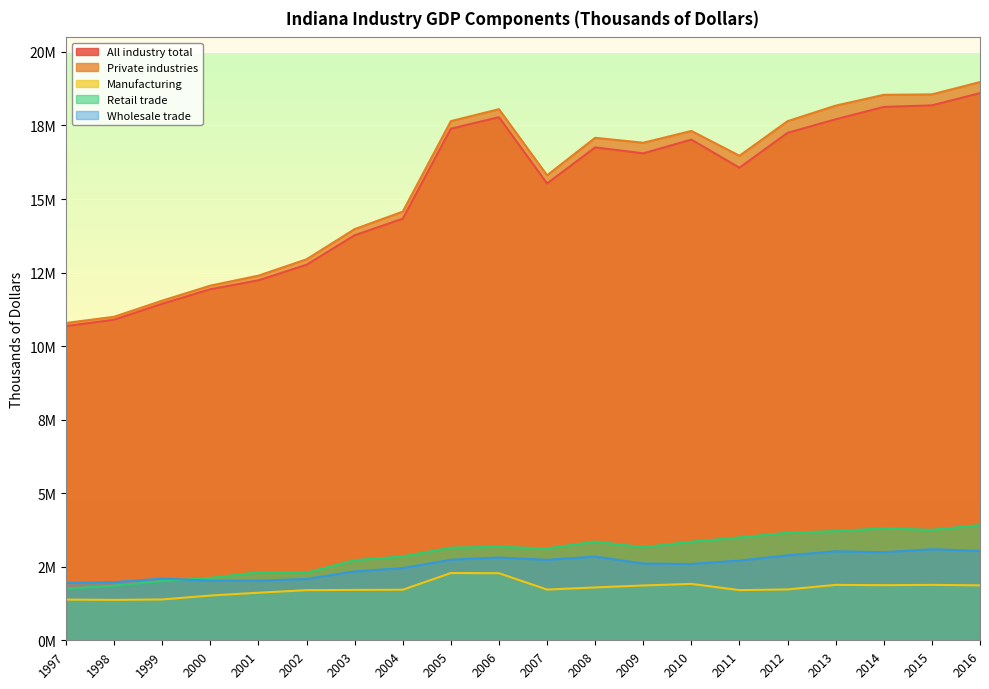

True or false: Wholesale trade has a value of 2.8 at 2006.

True